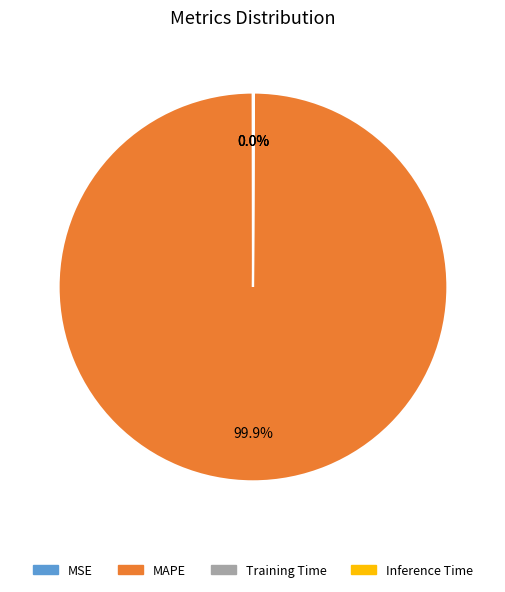

Which slice is the largest?

MAPE